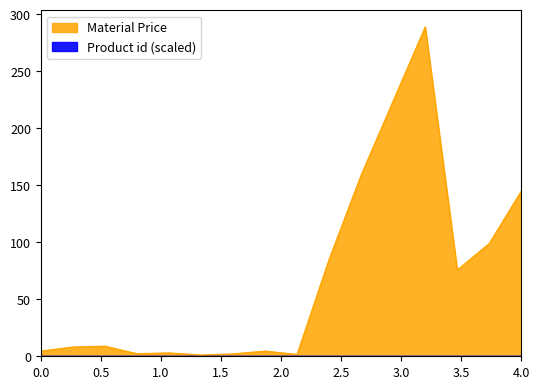

What is the sum of all values?

889.0